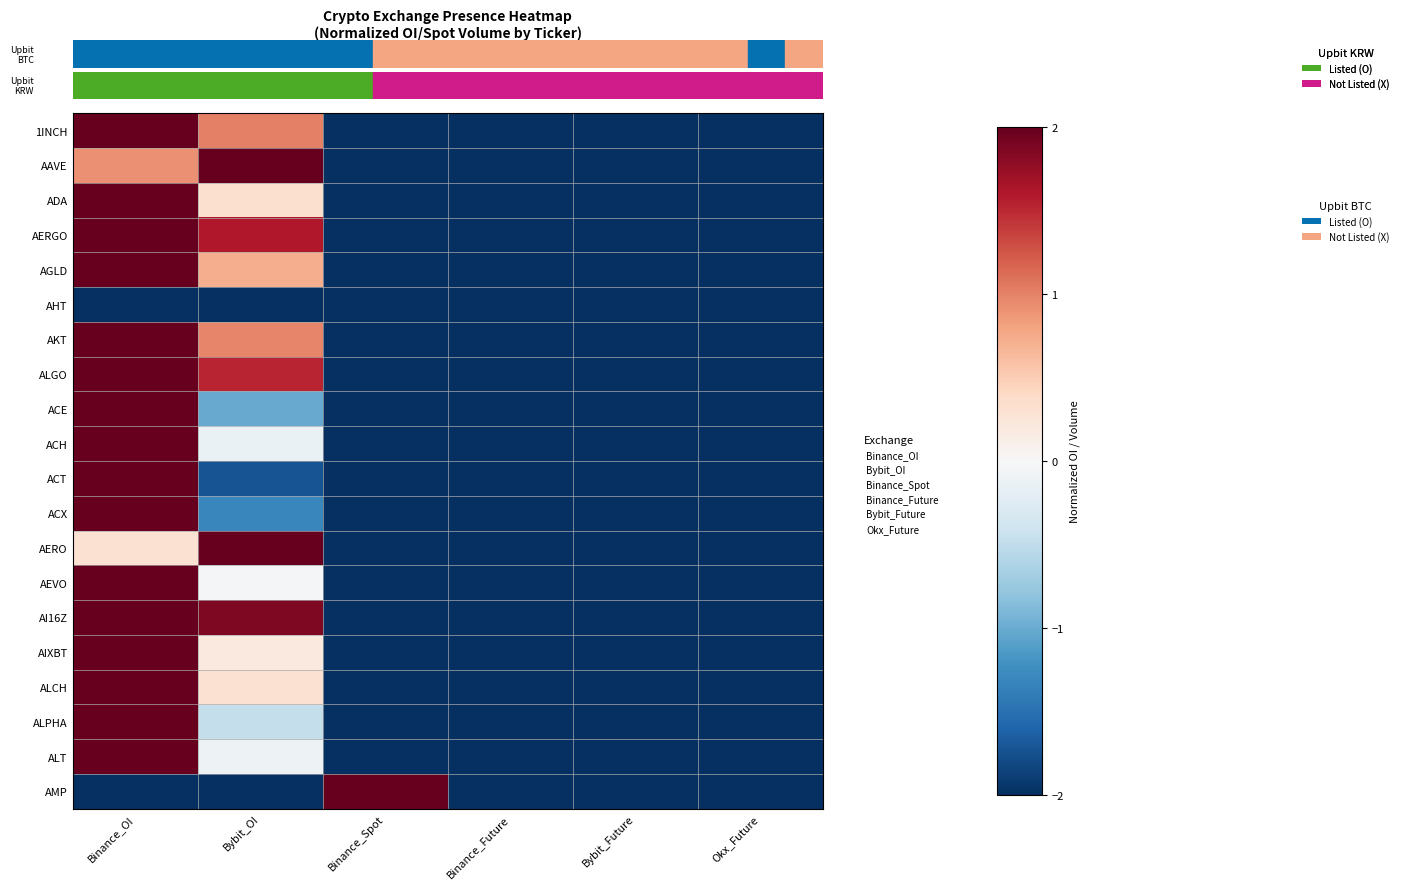

At which category does the chart reach its peak across all series?

Binance_OI